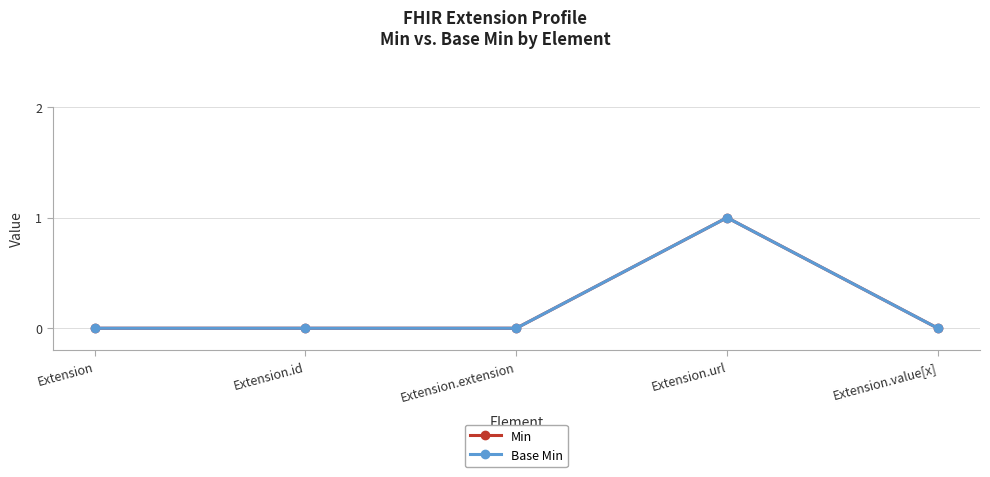

Is this an area chart (filled region under the line)?

No